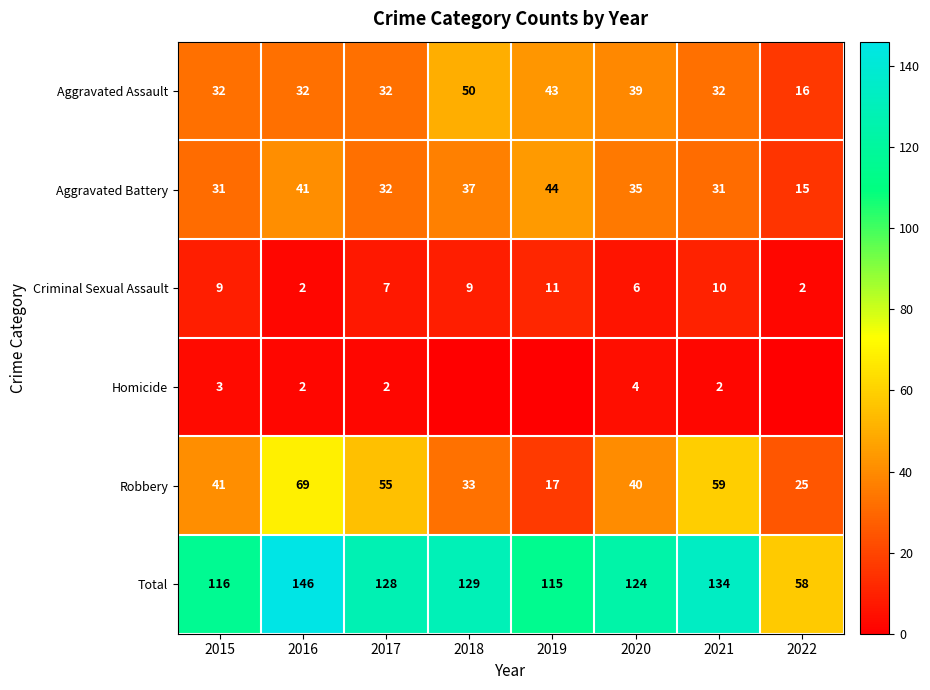

Is it true that Homicide equals 2 at 2017?

True